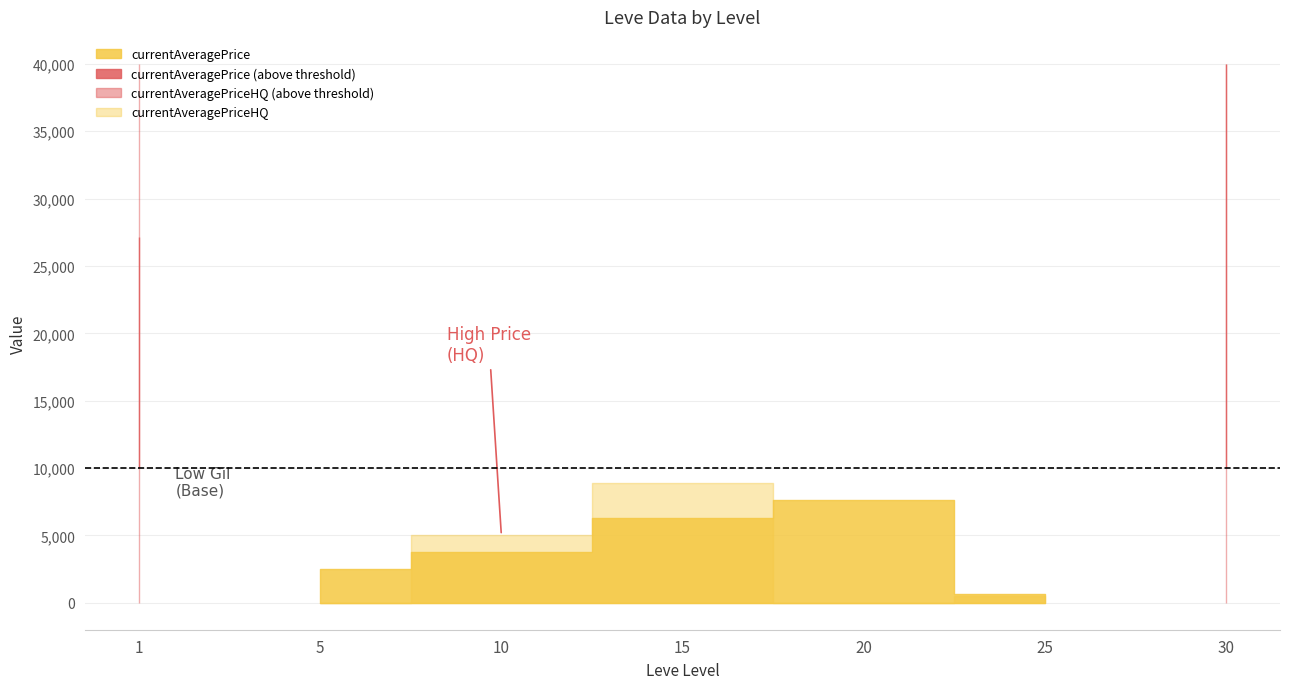

What value does the currentAveragePrice series have at 1?

27128